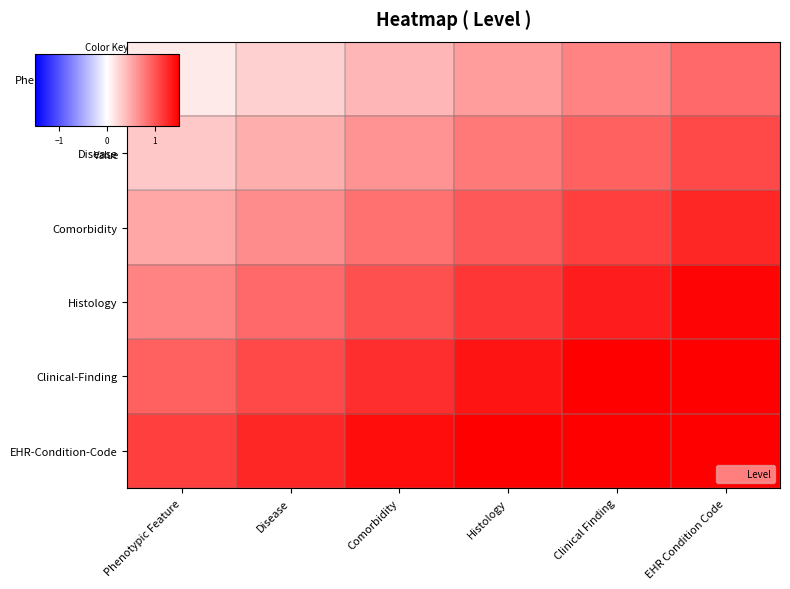

What is the smallest value displayed?

0.1